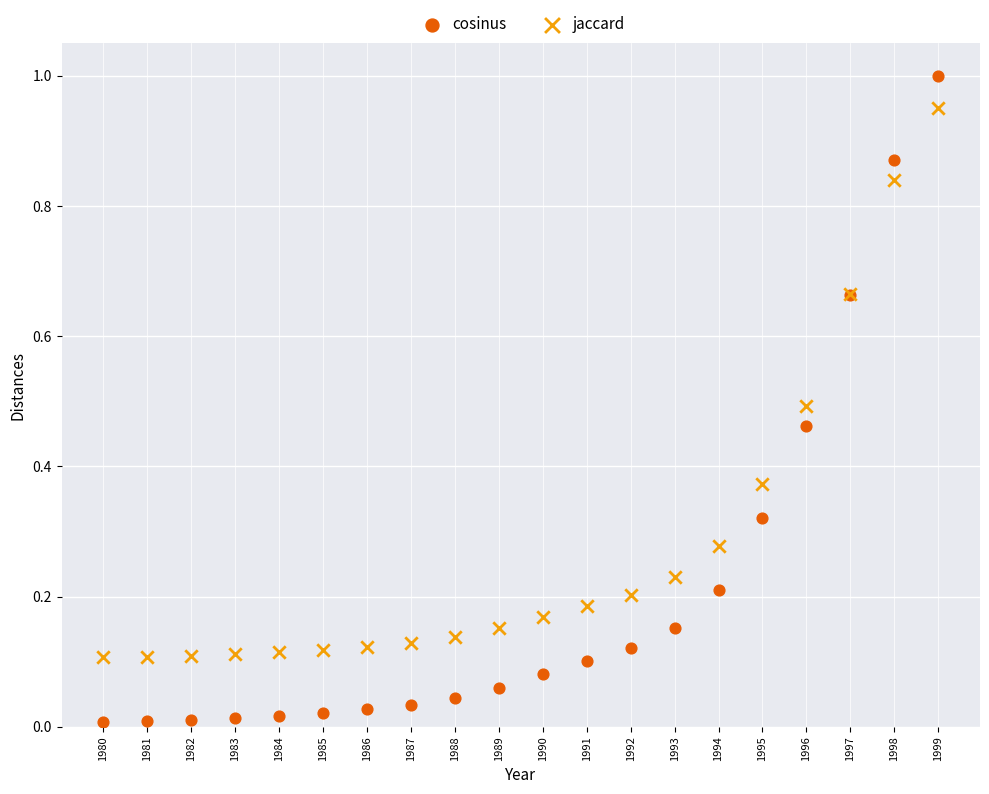

Which series reaches the minimum Y coordinate?

cosinus